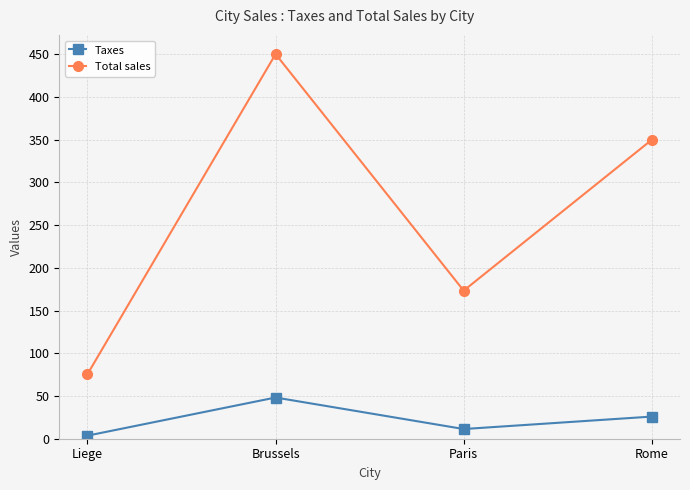

What position from the right is Brussels?

3